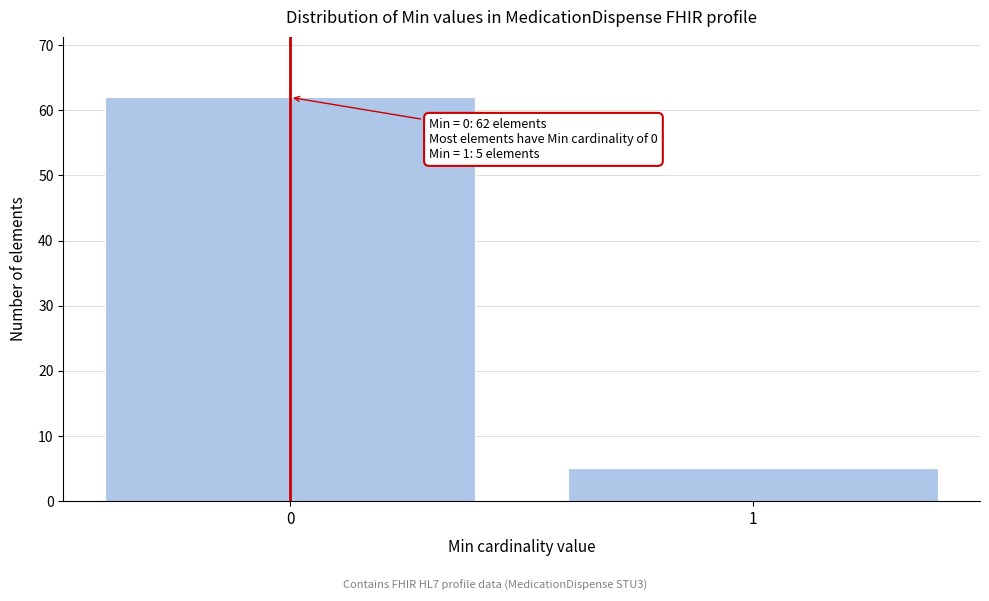

Reading left to right, transcribe all the data shown in this chart.

62	5